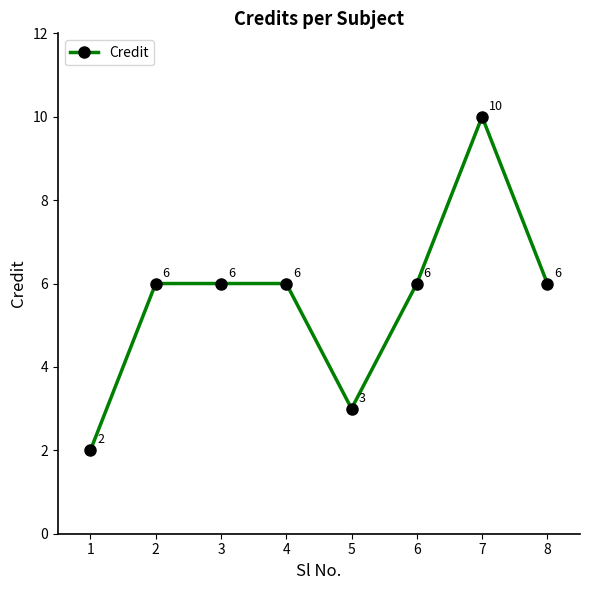

What is the approximate value at 2?

6